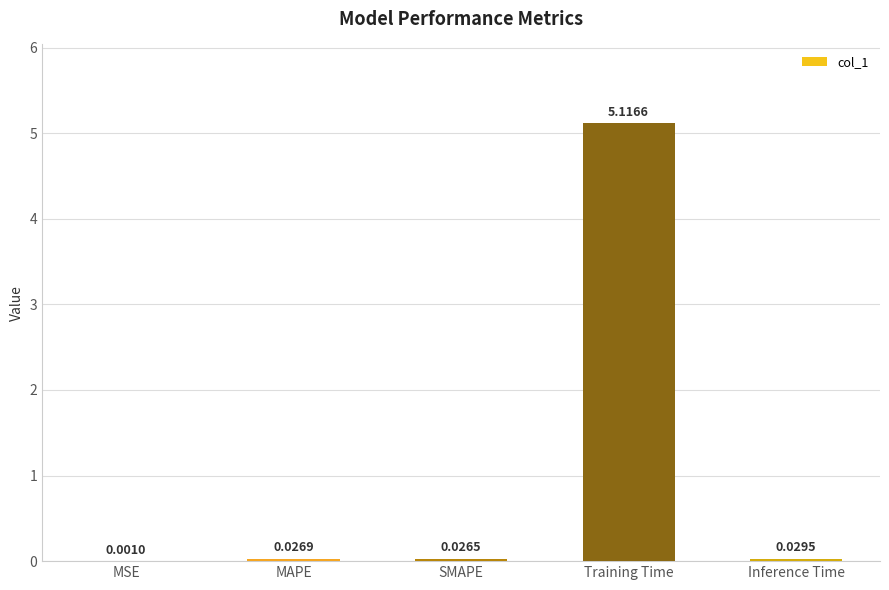

At which category does the chart reach its peak across all series?

Training Time